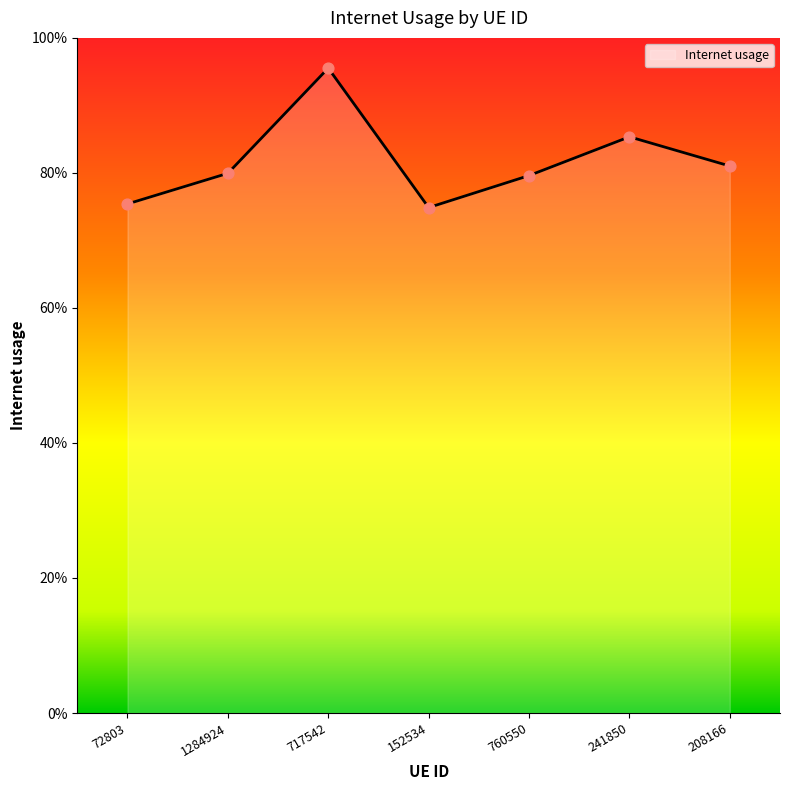

Between 760550 and 208166, which is larger?

208166